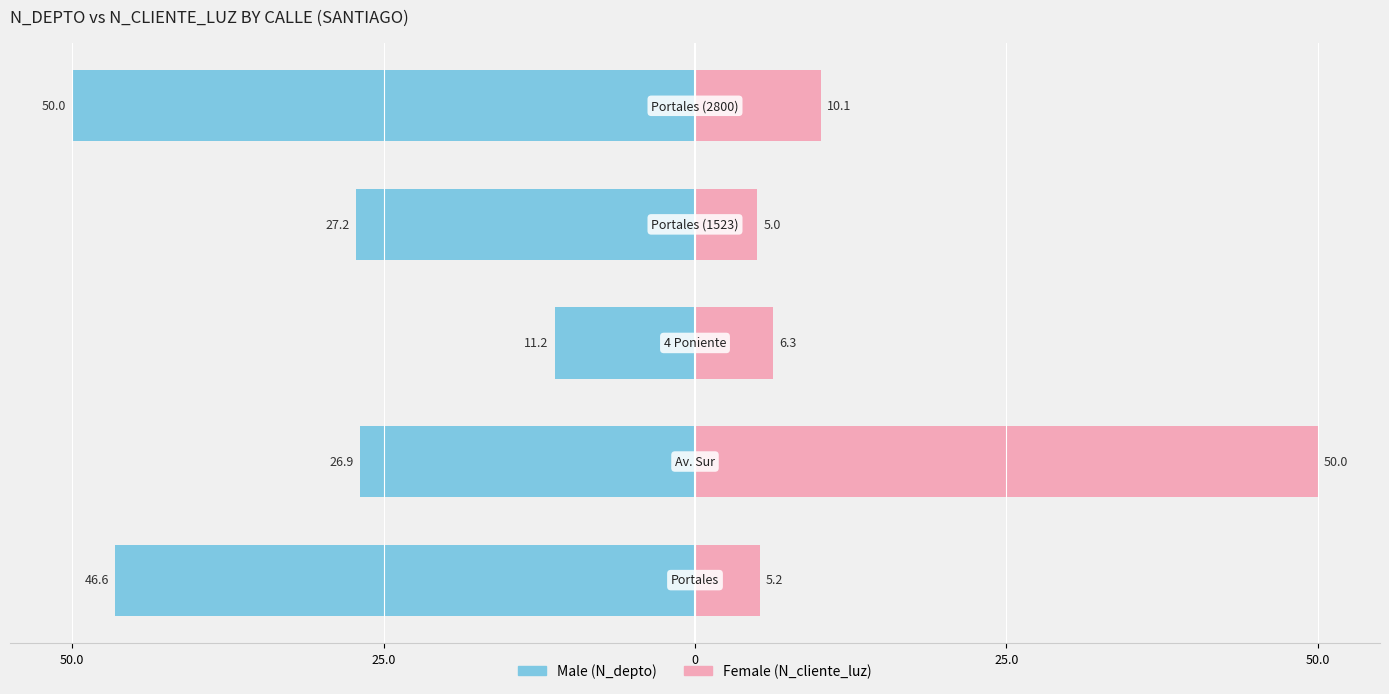

Is the value of Male at 25.0 greater than the value of Female at 25.0?

No